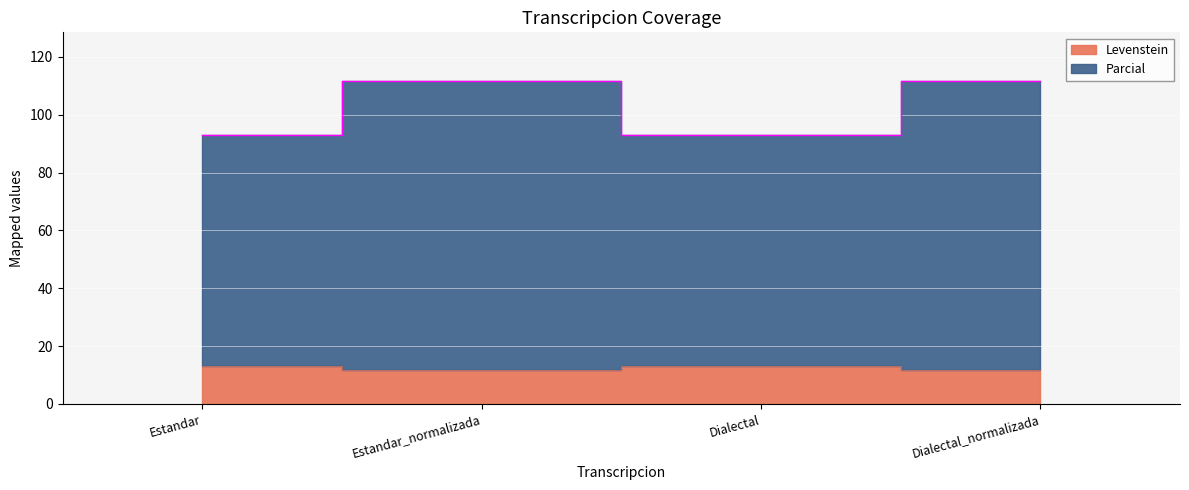

List the series in order of their peak value, highest first.

Parcial, Levenstein